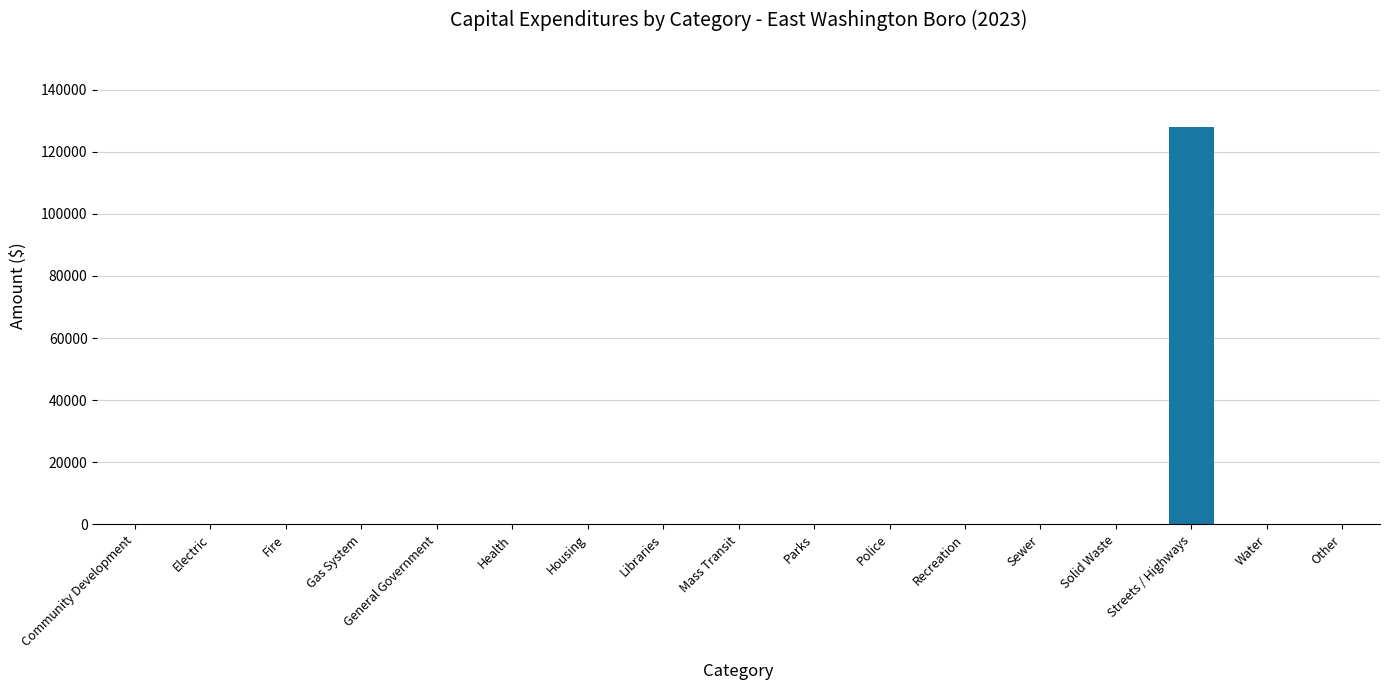

Reading right to left, list all the values displayed in this chart.

Other=0	Water=0	Streets / Highways=128100	Solid Waste=0	Sewer=0	Recreation=0	Police=0	Parks=0	Mass Transit=0	Libraries=0	Housing=0	Health=0	General Government=0	Gas System=0	Fire=0	Electric=0	Community Development=0